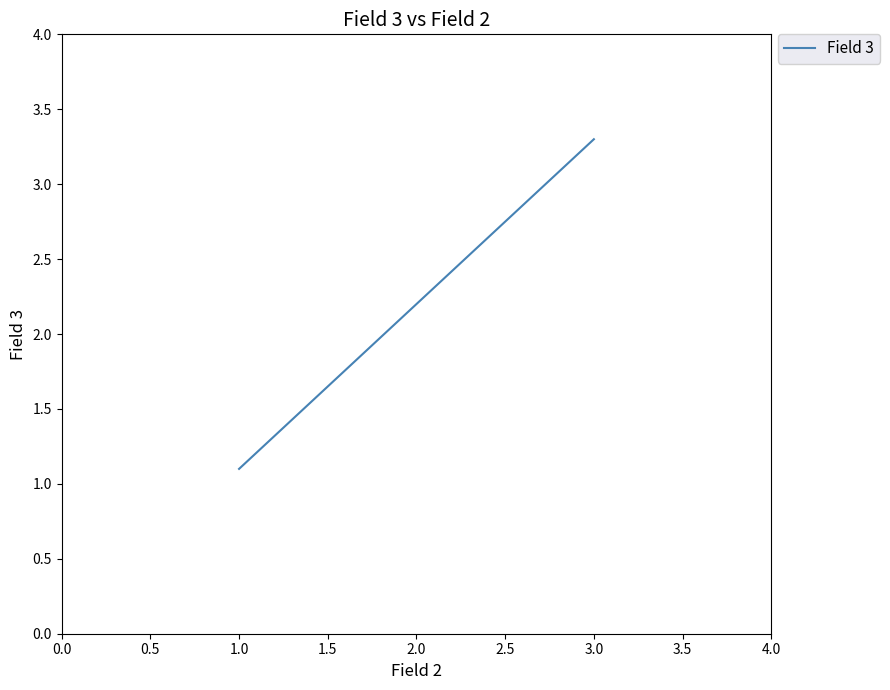

Rank the categories by value from lowest to highest.

1.0, 2.0, 3.0